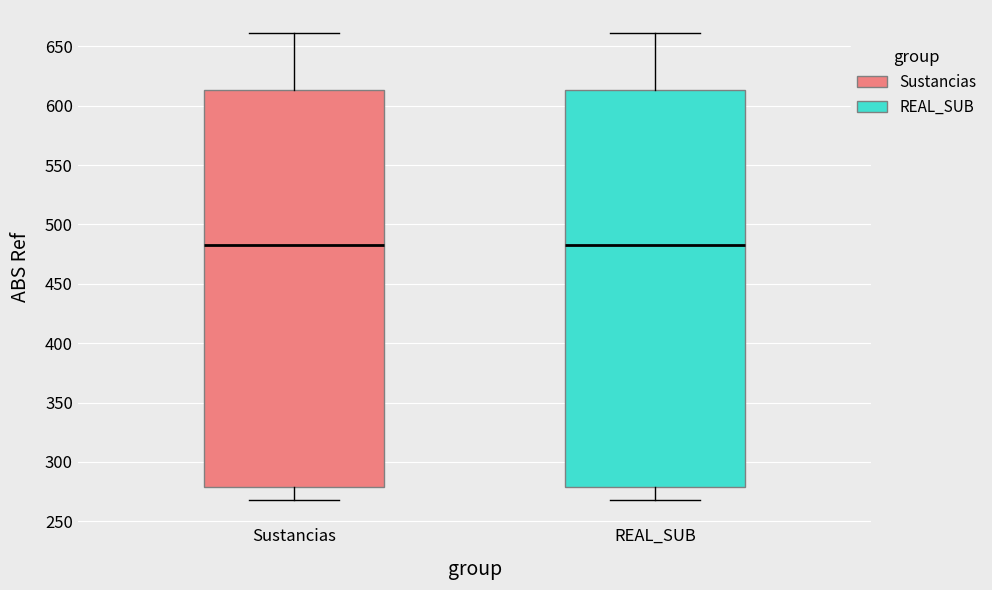

Reading left to right, read every box against the y-axis: the position of its median line, the range the box covers, and the ends of its whiskers. The values are not printed on the chart, so give them approximately, as read against the axis.

Sustancias: median 485, box 280 to 615, whiskers 270 to 660
REAL_SUB: median 485, box 280 to 615, whiskers 270 to 660